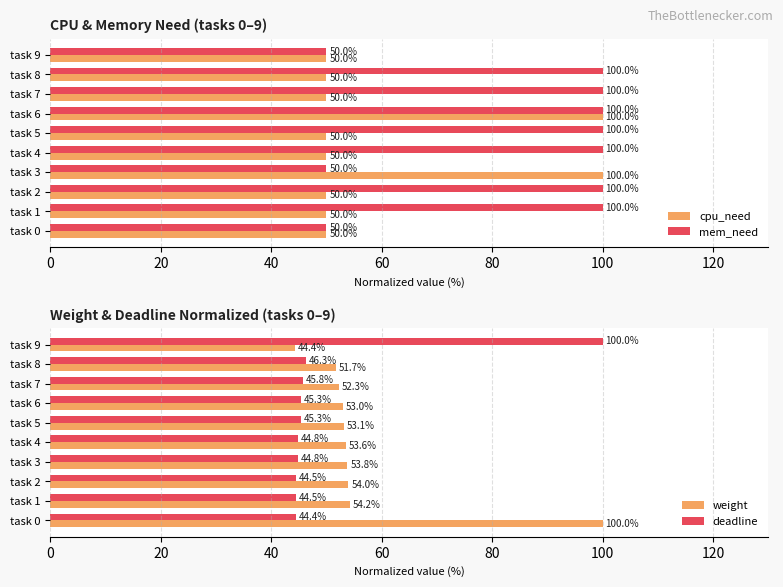

True or false: deadline has a value of 10.9 at task 7.

False